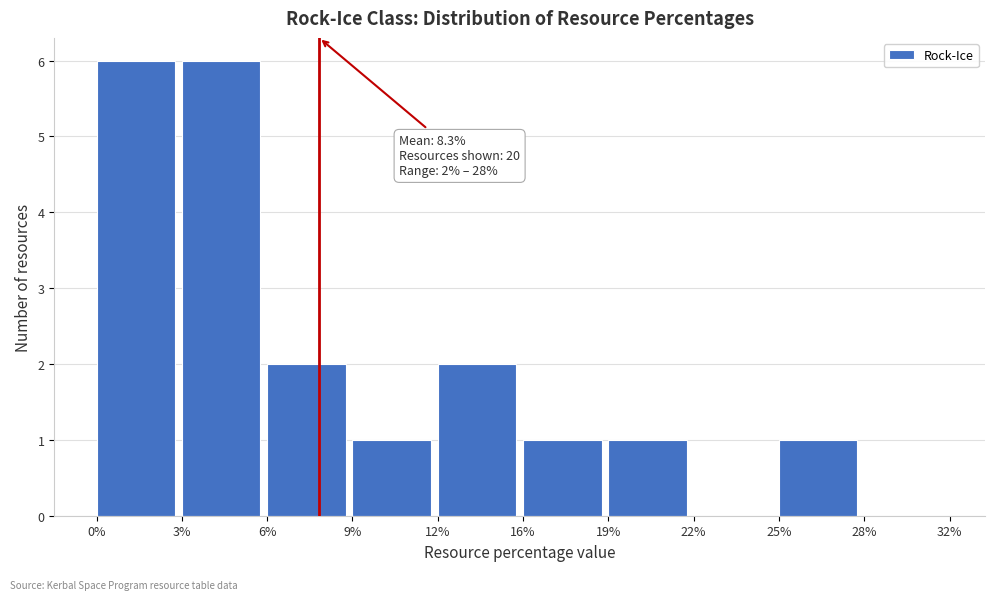

Reading left to right, list all the values displayed in this chart.

0%=6	3%=6	6%=2	9%=1	12%=2	16%=1	19%=1	22%=0	25%=1	28%=0